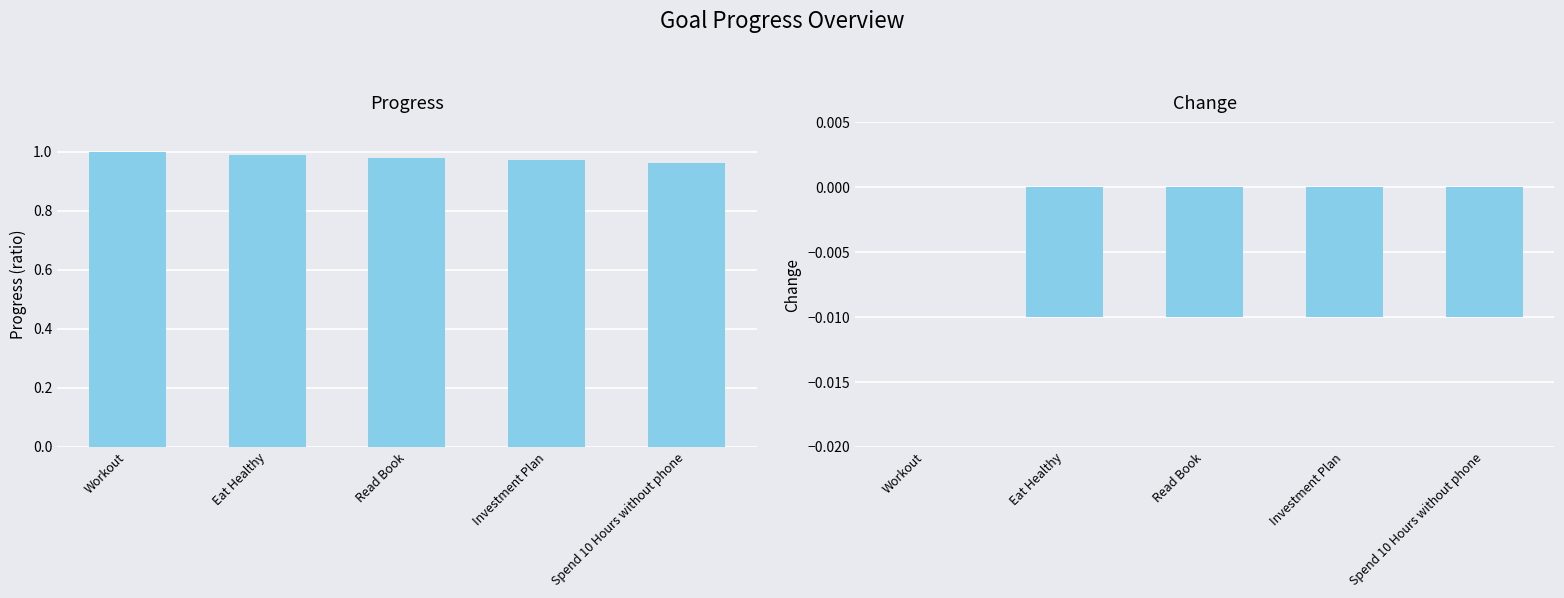

Is the value of Change at Spend 10 Hours without phone greater than the value of Progress at Workout?

No